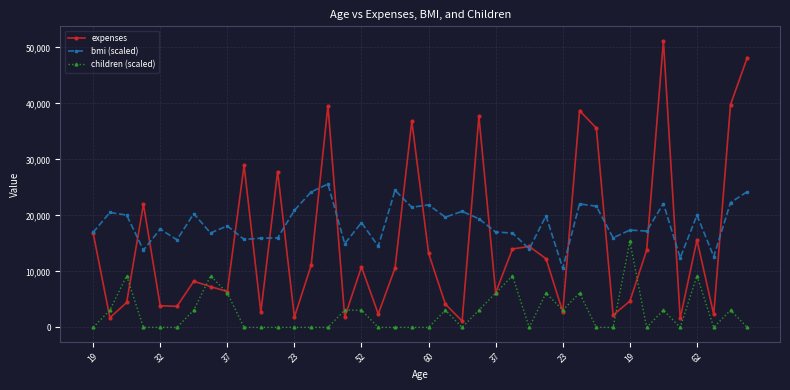

In expenses, how many points are higher than both neighbors (excluding endpoints)?

12